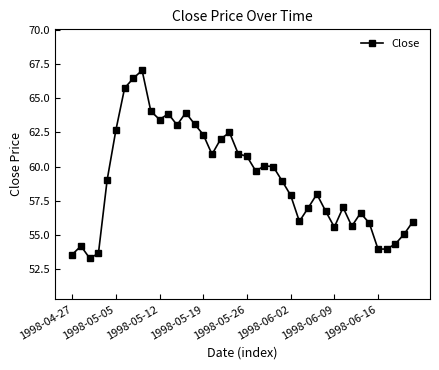

What is the minimum value shown in the chart?

53.3